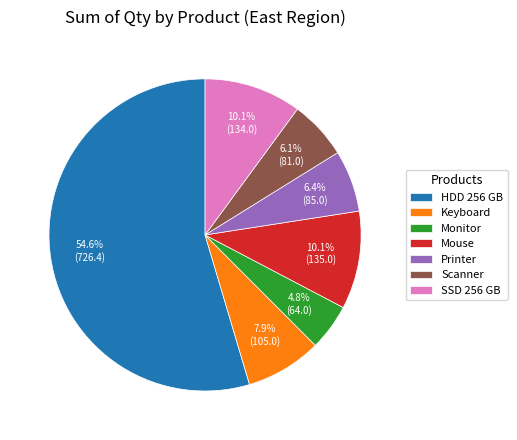

Is the sum of Monitor and Keyboard greater than half?

No